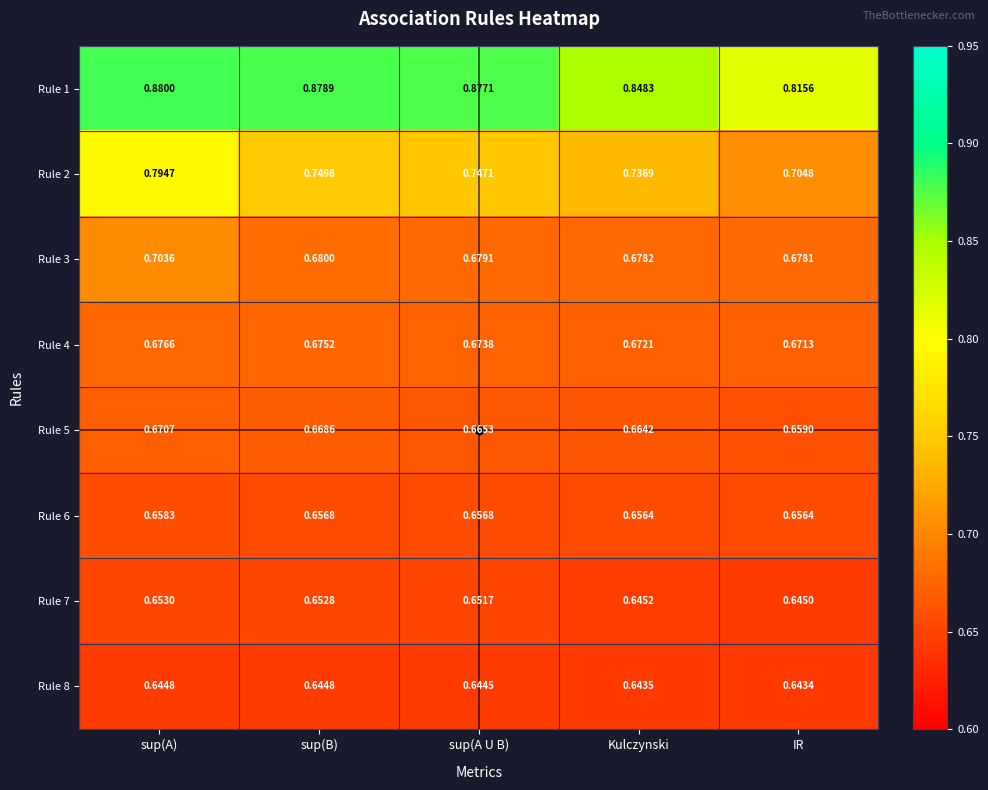

How many distinct data groups are displayed?

8